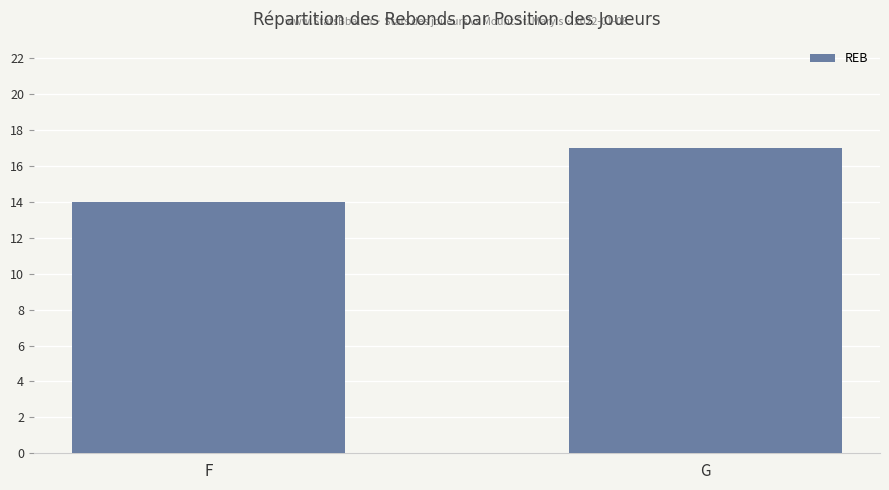

Count the values in the range 14 to 17.

2